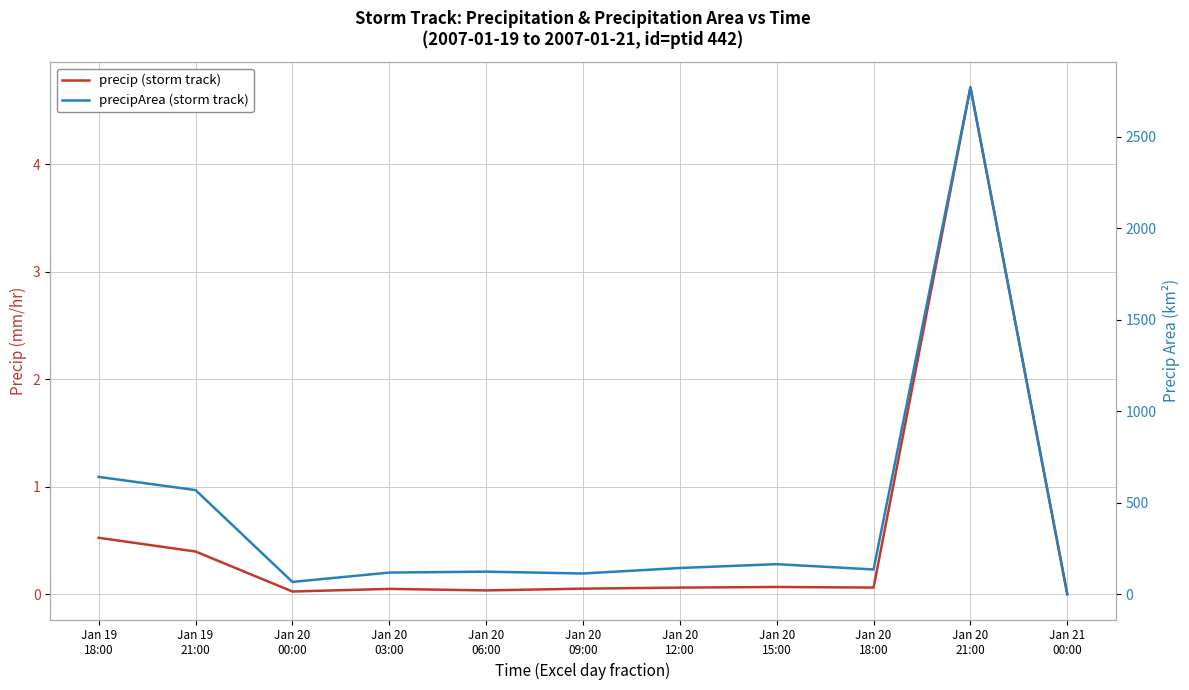

Reading right to left, transcribe all the data shown in this chart.

precip (storm track): Jan 21
00:00=0.0	Jan 20
21:00=4.7	Jan 20
18:00=0.1	Jan 20
15:00=0.1	Jan 20
12:00=0.1	Jan 20
09:00=0.1	Jan 20
06:00=0.0	Jan 20
03:00=0.0	Jan 20
00:00=0.0	Jan 19
21:00=0.4	Jan 19
18:00=0.5
precipArea (storm track): Jan 21
00:00=0.0	Jan 20
21:00=2770.0	Jan 20
18:00=135.0	Jan 20
15:00=164.0	Jan 20
12:00=143.0	Jan 20
09:00=113.0	Jan 20
06:00=123.0	Jan 20
03:00=118.0	Jan 20
00:00=67.0	Jan 19
21:00=569.0	Jan 19
18:00=641.0